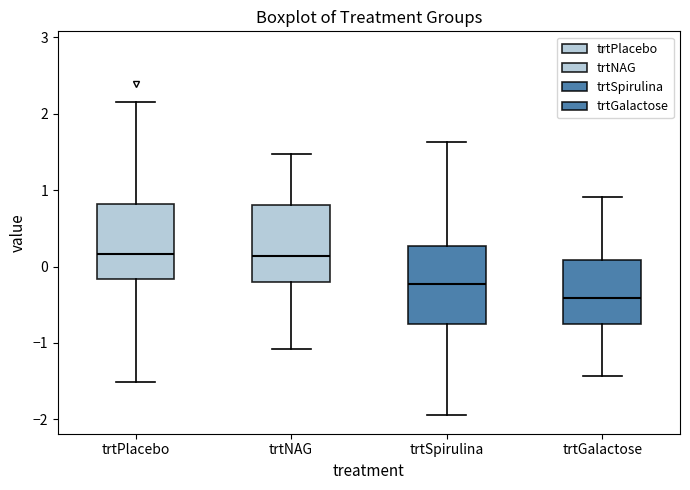

Where does the median line of the box for trtSpirulina sit on the y-axis? The values are not printed on the chart, so give them approximately, as read against the axis.

-0.2